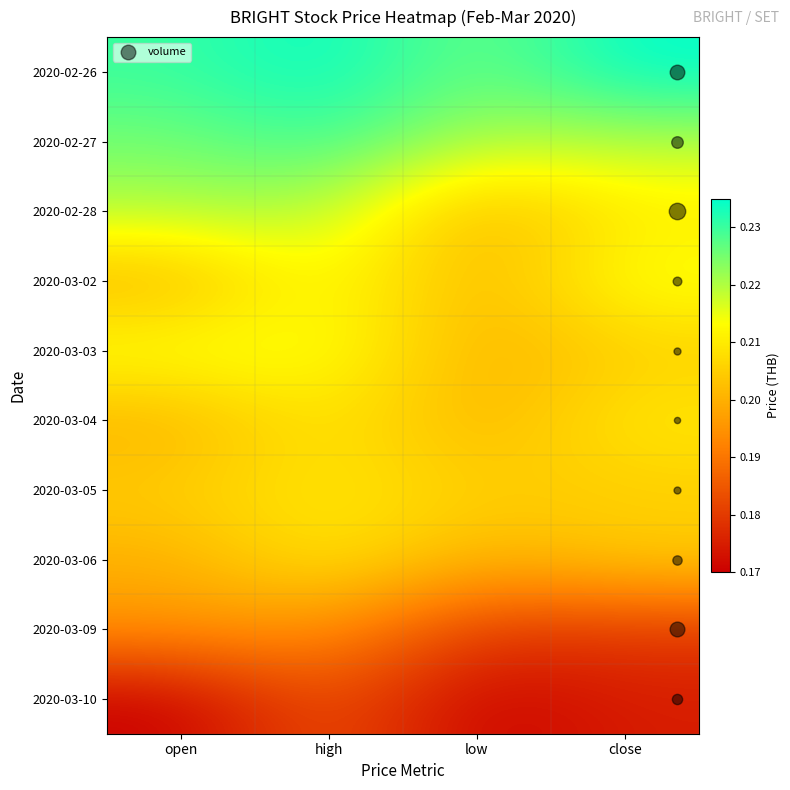

How many distinct data groups are displayed?

10